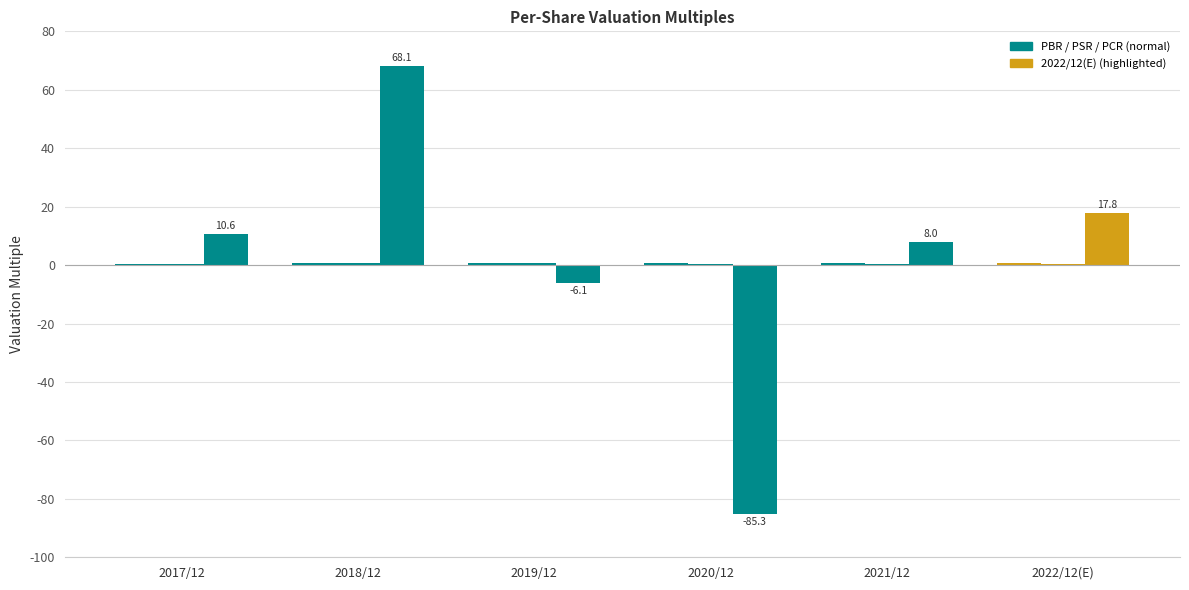

How many groups of bars are there?

6